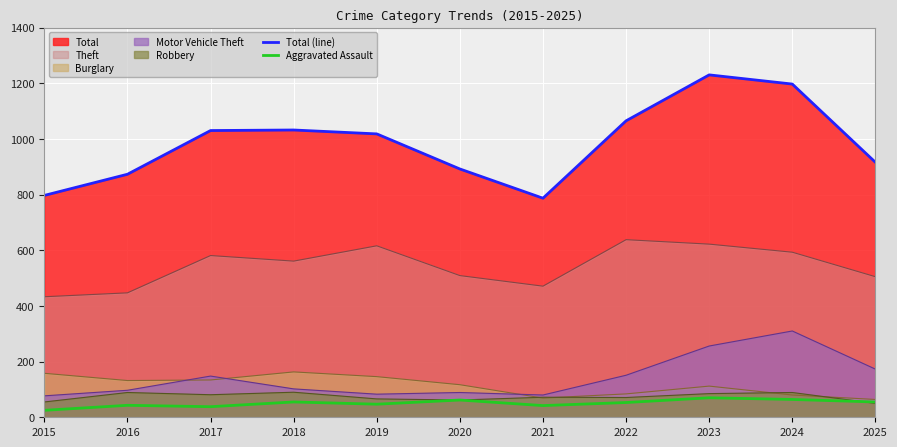

What is the lowest value of the Total (line) series?

787